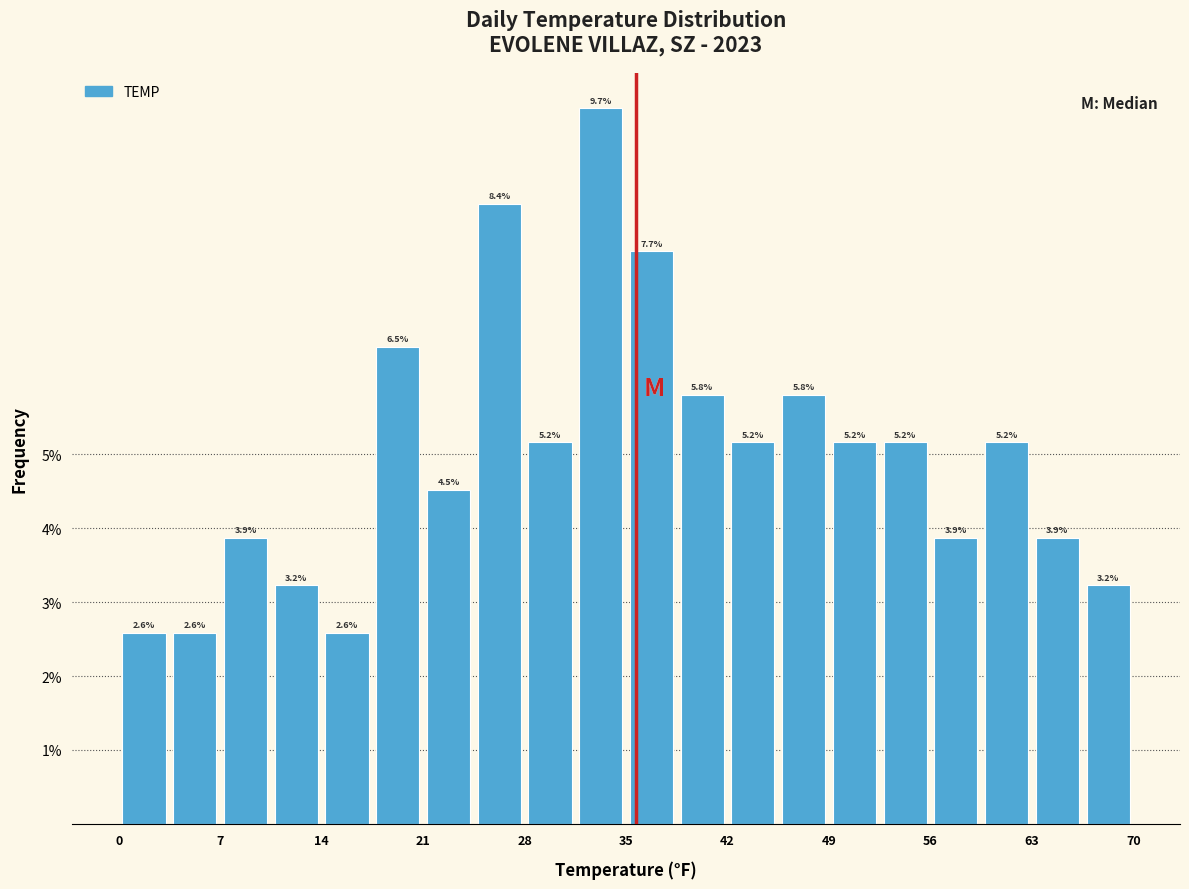

Around what value on the x-axis is the tallest bar? Give the approximate position of its centre, as read against the axis.

34